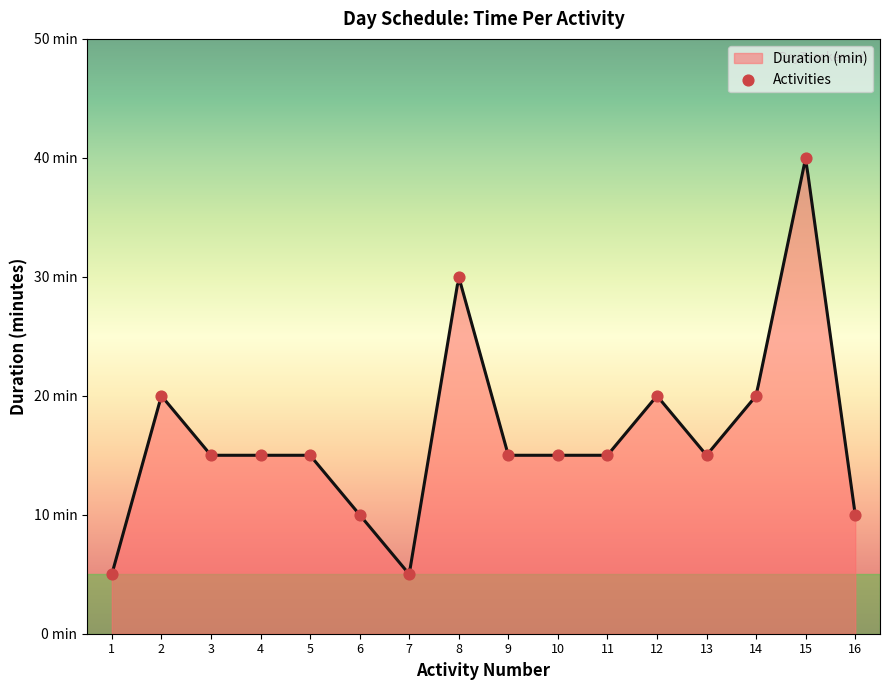

What is the change in value from 4 to 6?

-5